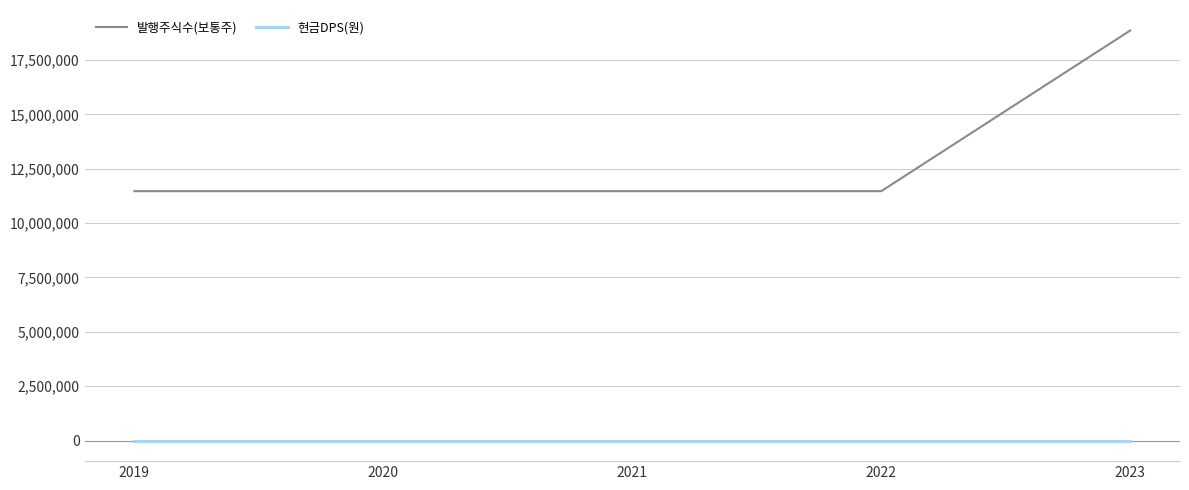

Which series changed the most between 2022 and 2023?

발행주식수(보통주)